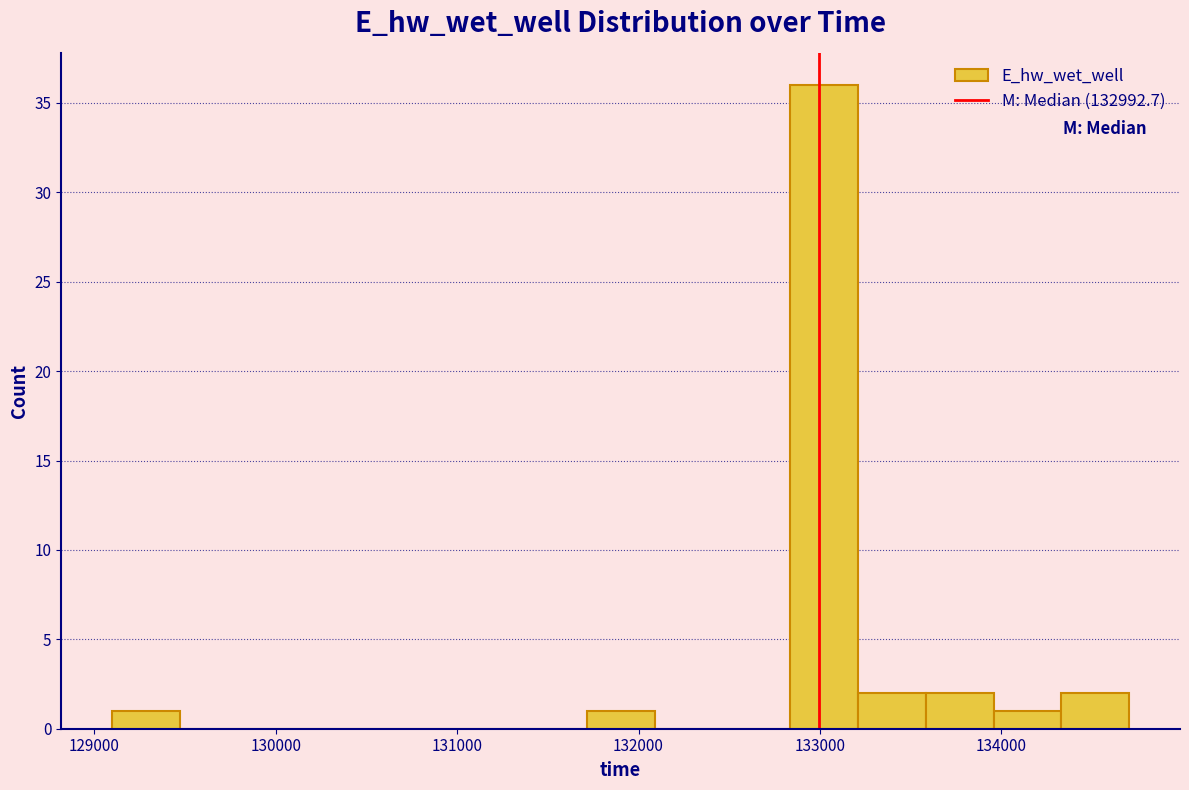

Around what value on the x-axis is the tallest bar? Give the approximate position of its centre, as read against the axis.

133000